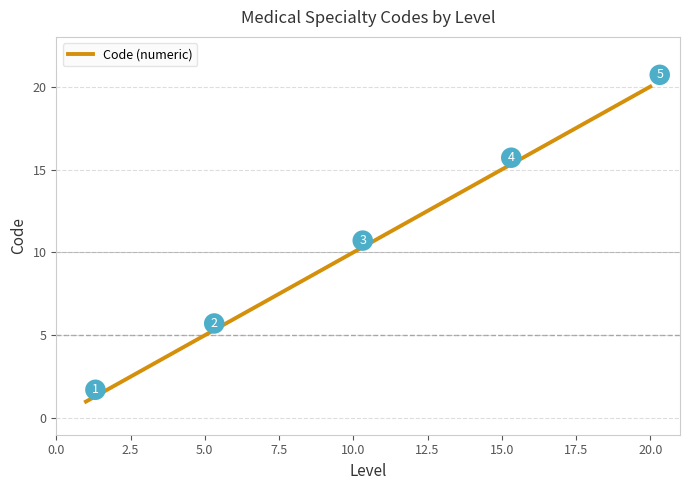

What is the maximum value shown in the chart?

20